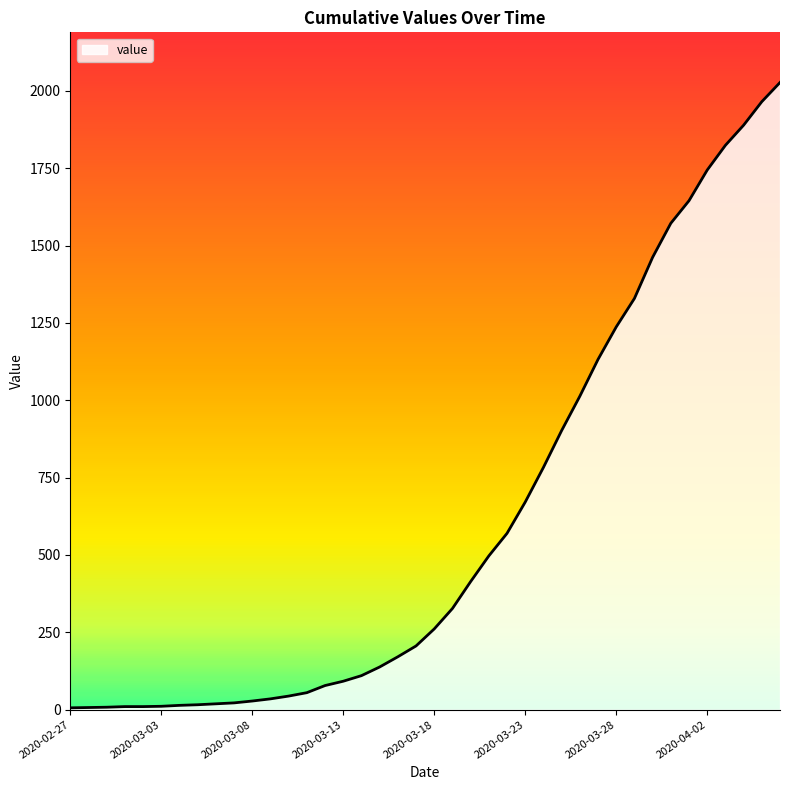

What is the difference between the maximum and minimum values?

2021